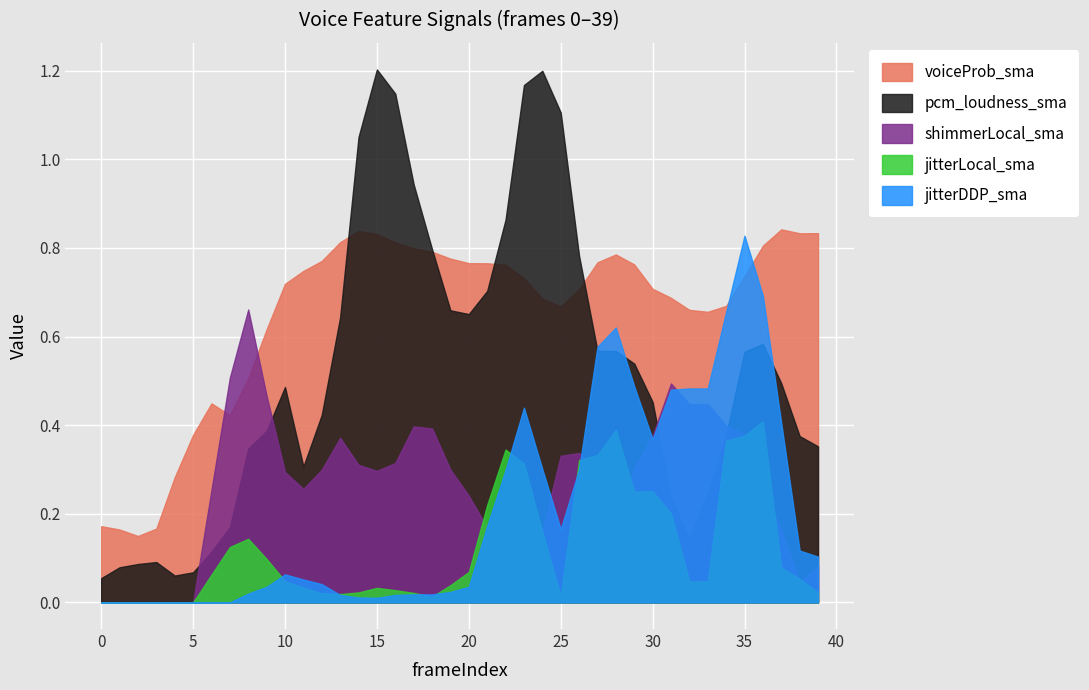

Reading left to right, what are all the values shown in this chart?

voiceProb_sma: 0.2	0.2	0.1	0.2	0.3	0.4	0.4	0.4	0.5	0.6	0.7	0.7	0.8	0.8	0.8	0.8	0.8	0.8	0.8	0.8	0.8	0.8	0.8	0.7	0.7	0.7	0.7	0.8	0.8	0.8	0.7	0.7	0.7	0.7	0.7	0.7	0.8	0.8	0.8	0.8
pcm_loudness_sma: 0.1	0.1	0.1	0.1	0.1	0.1	0.1	0.2	0.3	0.4	0.5	0.3	0.4	0.6	1.1	1.2	1.1	0.9	0.8	0.7	0.7	0.7	0.9	1.2	1.2	1.1	0.8	0.6	0.6	0.5	0.5	0.2	0.1	0.2	0.4	0.6	0.6	0.5	0.4	0.4
shimmerLocal_sma: 0.0	0.0	0.0	0.0	0.0	0.0	0.3	0.5	0.7	0.5	0.3	0.3	0.3	0.4	0.3	0.3	0.3	0.4	0.4	0.3	0.2	0.2	0.1	0.1	0.2	0.3	0.3	0.3	0.1	0.3	0.4	0.5	0.4	0.4	0.4	0.4	0.3	0.2	0.0	0.1
jitterLocal_sma: 0.0	0.0	0.0	0.0	0.0	0.0	0.1	0.1	0.1	0.1	0.0	0.0	0.0	0.0	0.0	0.0	0.0	0.0	0.0	0.0	0.1	0.2	0.3	0.3	0.2	0.0	0.3	0.3	0.4	0.2	0.3	0.2	0.0	0.0	0.4	0.4	0.4	0.1	0.1	0.0
jitterDDP_sma: 0.0	0.0	0.0	0.0	0.0	0.0	0.0	0.0	0.0	0.0	0.1	0.1	0.0	0.0	0.0	0.0	0.0	0.0	0.0	0.0	0.0	0.2	0.3	0.4	0.3	0.2	0.3	0.6	0.6	0.5	0.4	0.5	0.5	0.5	0.7	0.8	0.7	0.4	0.1	0.1